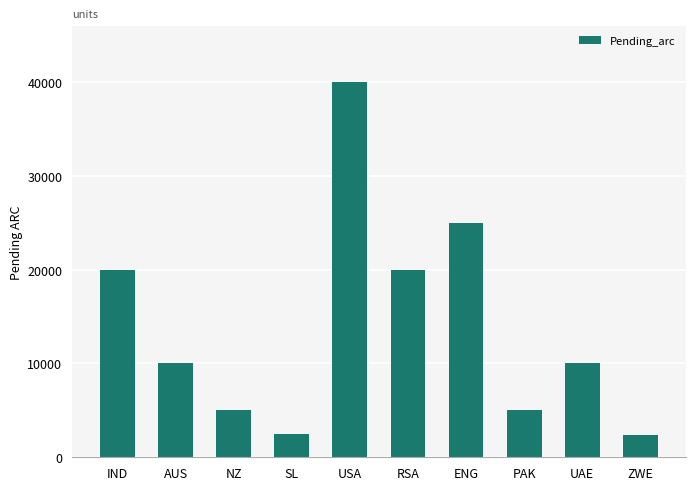

What is the change in value from USA to RSA?

-20000